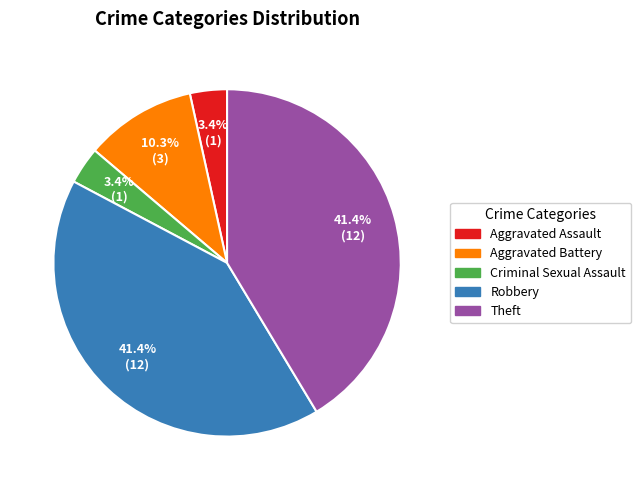

To the nearest percent, what is the difference between the largest and smallest slice percentages?

38%